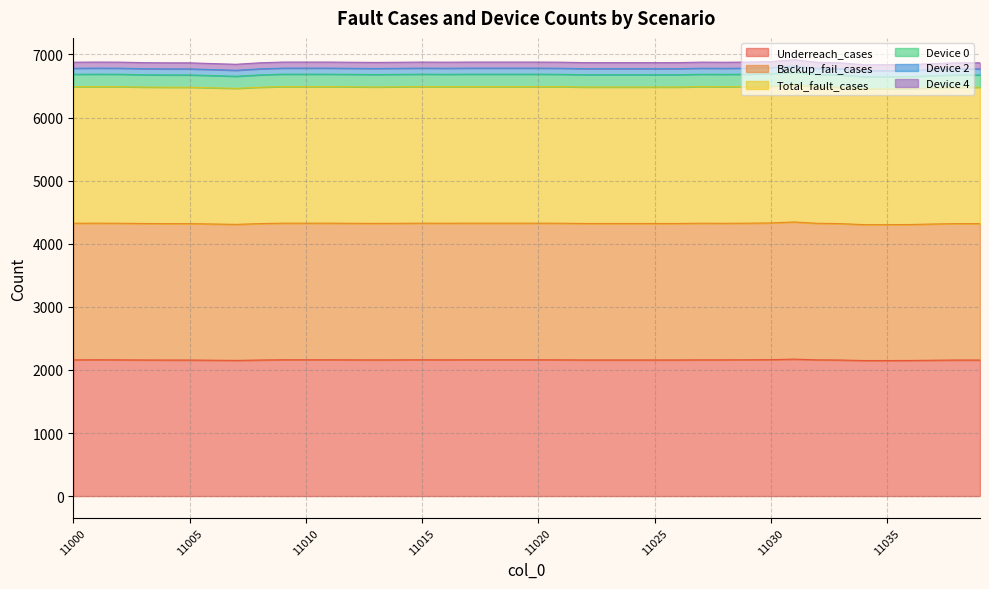

How many values in the Underreach_cases series exceed 2160?

12